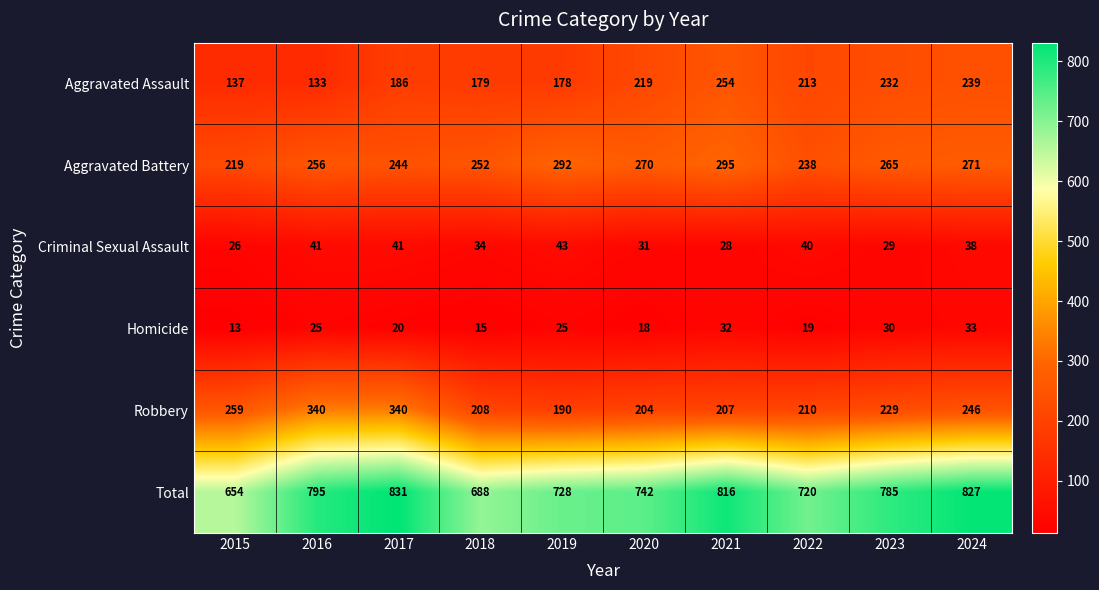

The Homicide series shows 33 at 2024. True or false?

True